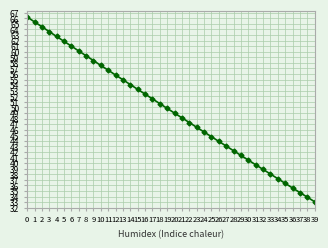

Which has a higher value, 38 or 23?

23